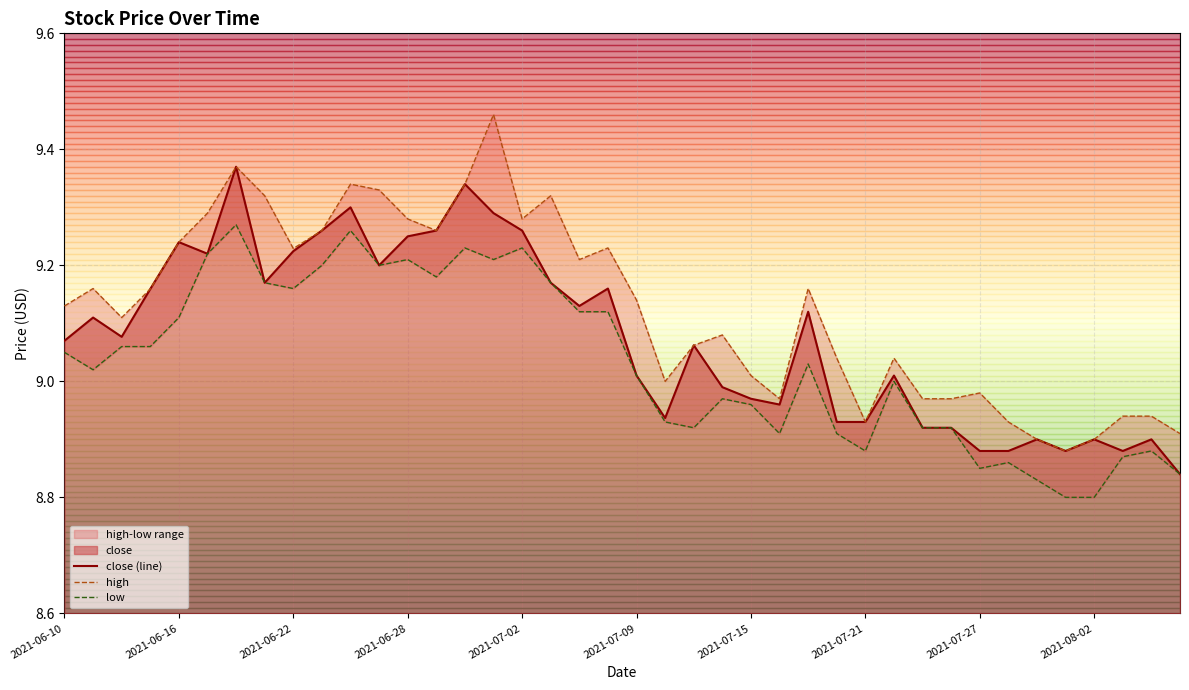

Which series has the largest range (max minus min)?

high